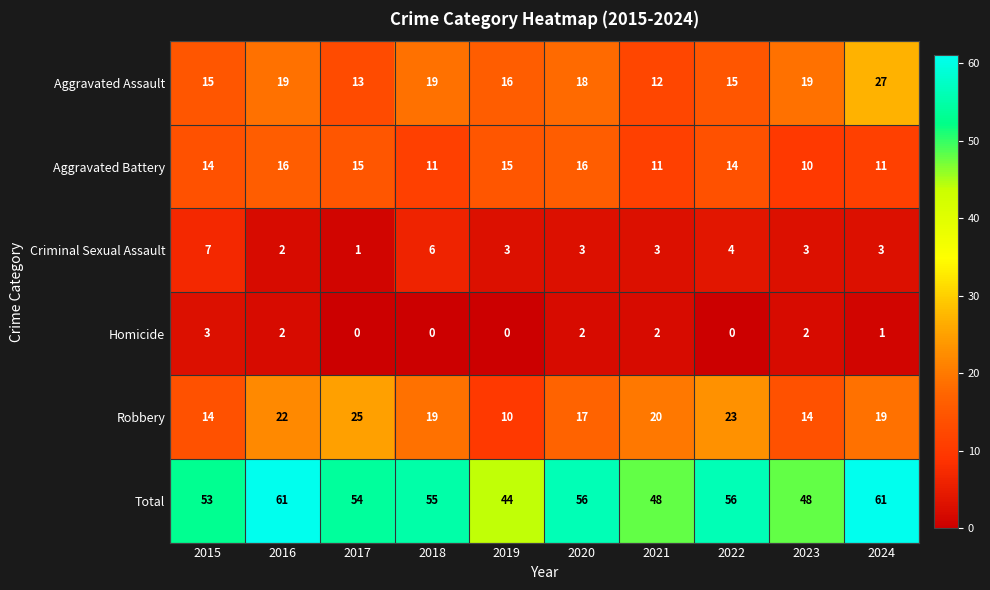

True or false: Aggravated Battery has a value of 7 at 2017.

False